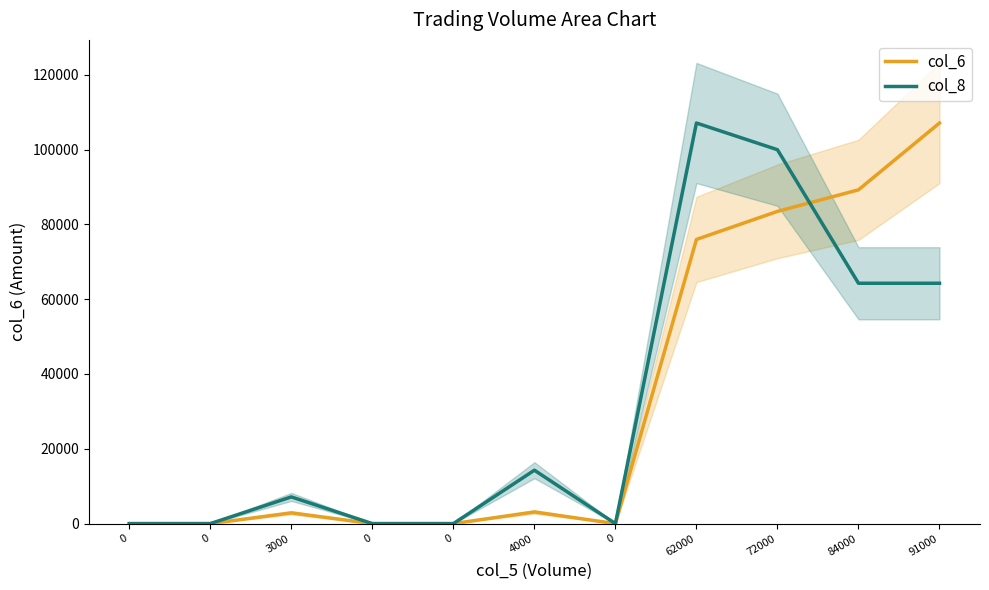

What is the sum of the col_8 values at 84000 and 0?

64248.0